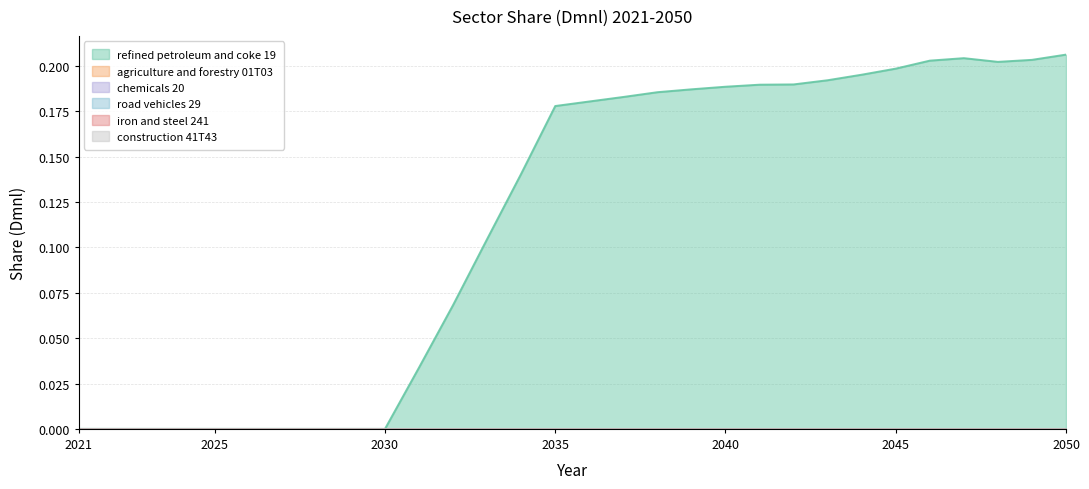

What is the spread (max minus min) of values at 2041?

0.2